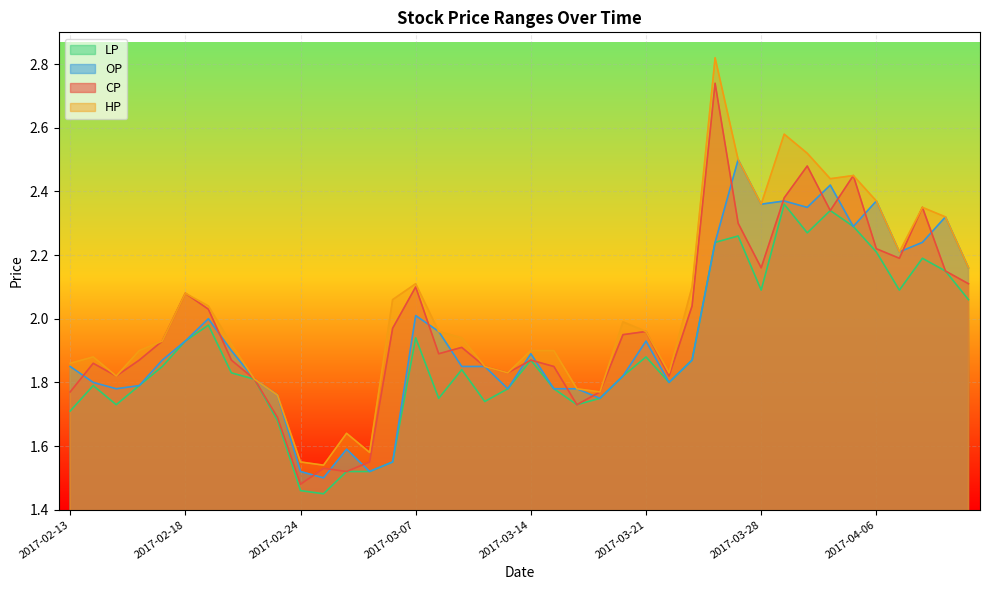

What is the minimum value for CP?

1.5